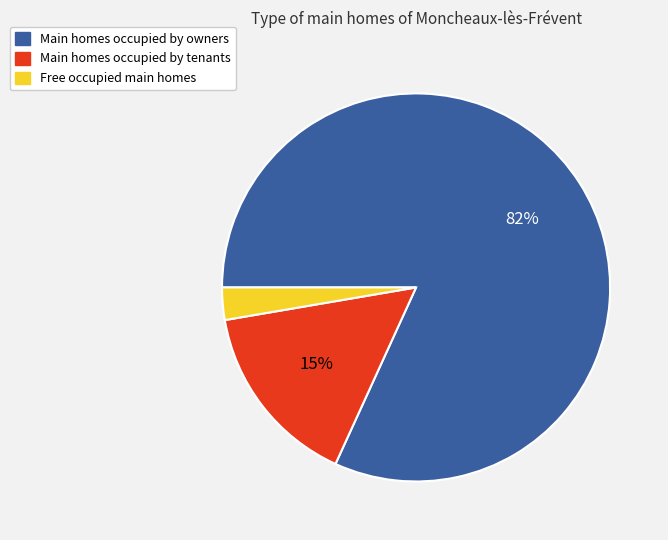

To the nearest percent, what is the average slice percentage?

33%